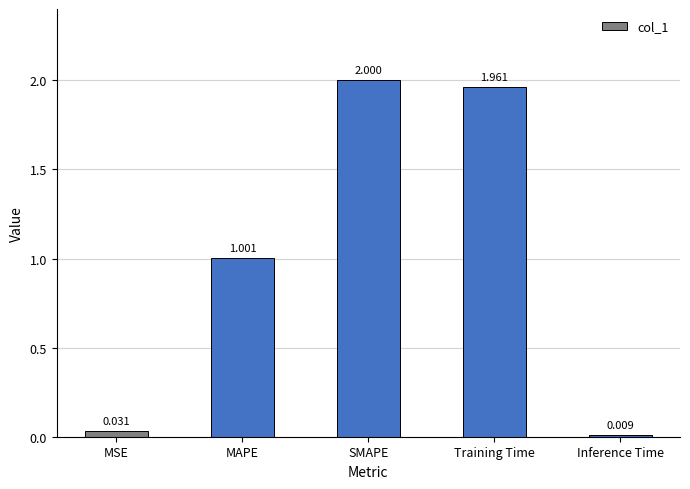

What is the label of the 5th bar from the right?

MSE